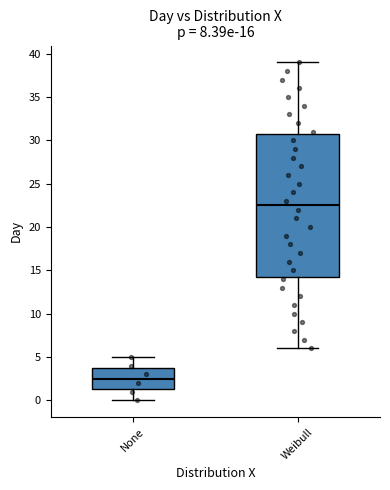

Reading left to right, transcribe this box plot: for each box, give where its median line is, the range the box spans, and where its two whiskers end, as read against the y-axis. The values are not printed on the chart, so give them approximately, as read against the axis.

None: median 2.5, box 1.5 to 4.0, whiskers 0.0 to 5.0
Weibull: median 22.5, box 14.5 to 31.0, whiskers 6.0 to 39.0